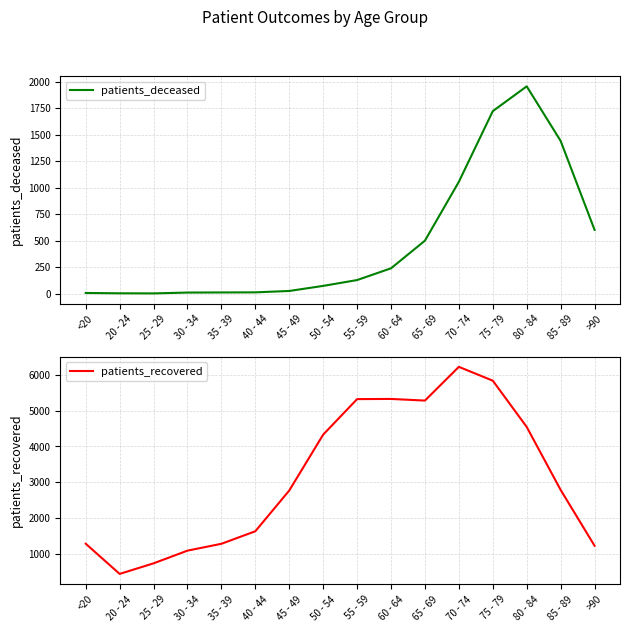

What are all the series names shown in the legend?

patients_deceased, patients_recovered